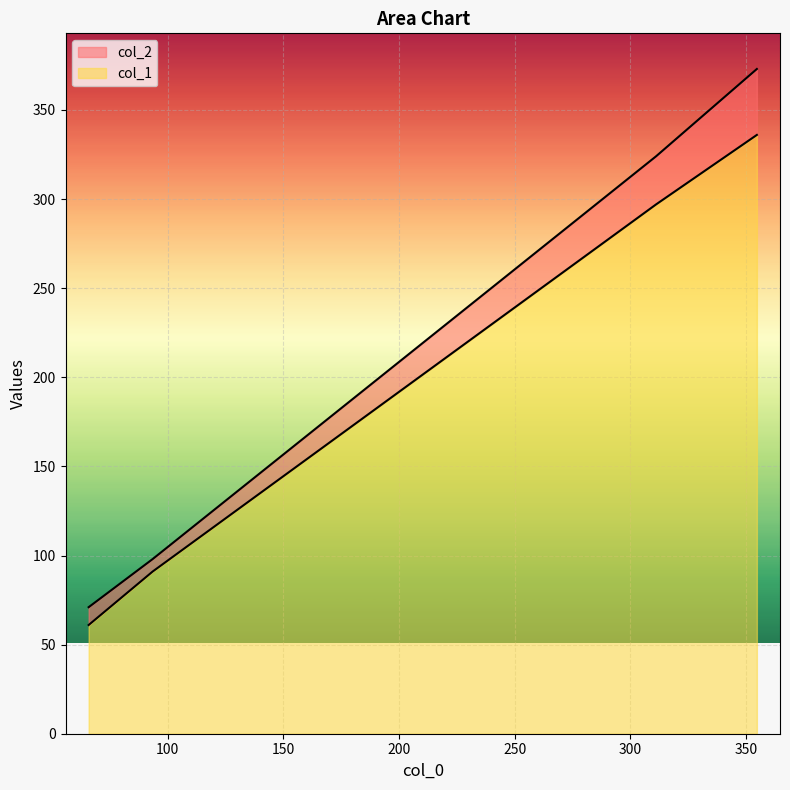

What is the average value of the col_2 series?

216